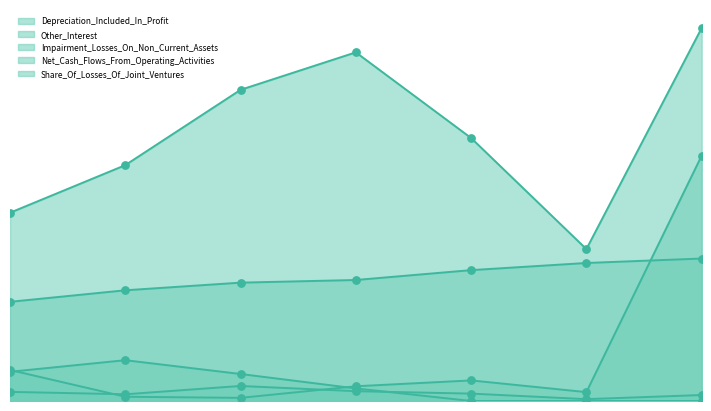

Which series contains the highest Y value?

Net_Cash_Flows_From_Operating_Activities